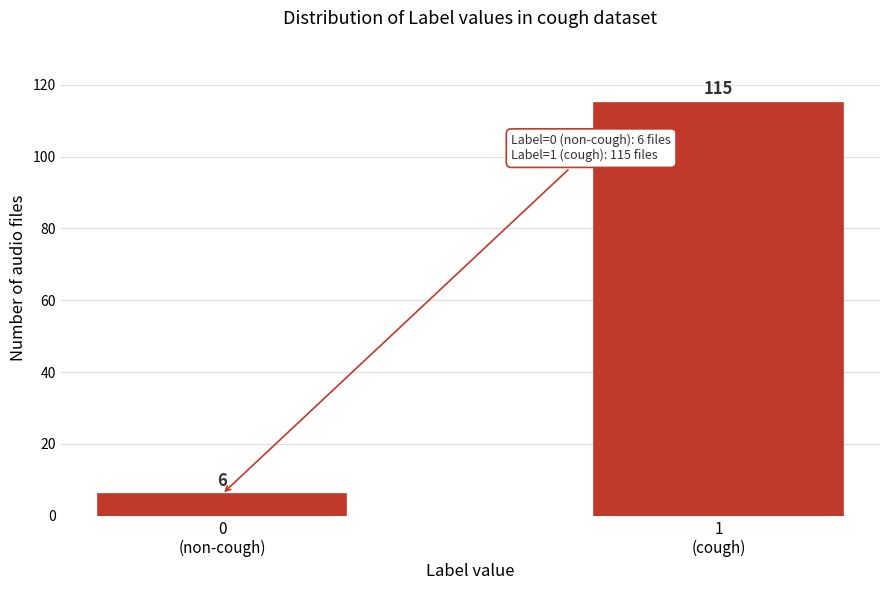

Reading left to right, what are all the values shown in this chart?

6	115